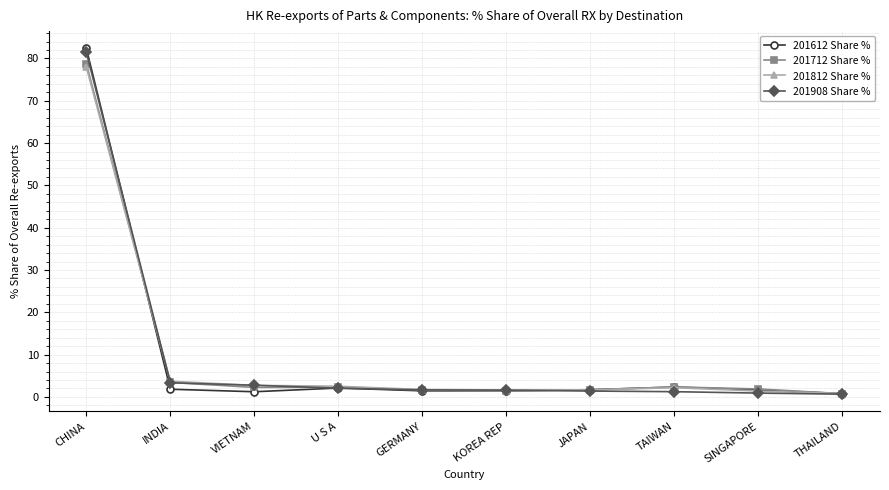

What is the difference between the highest and lowest values at INDIA?

1.9